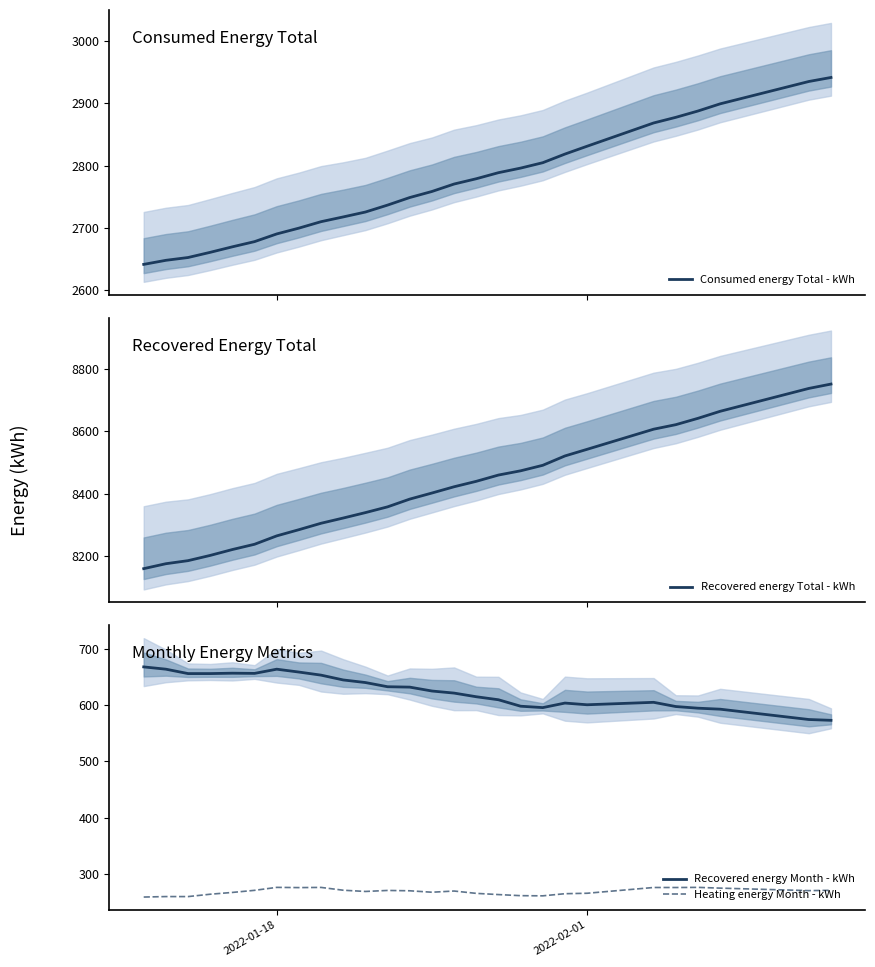

True or false: Recovered energy Month - kWh and Heating energy Month - kWh cross at least once.

False